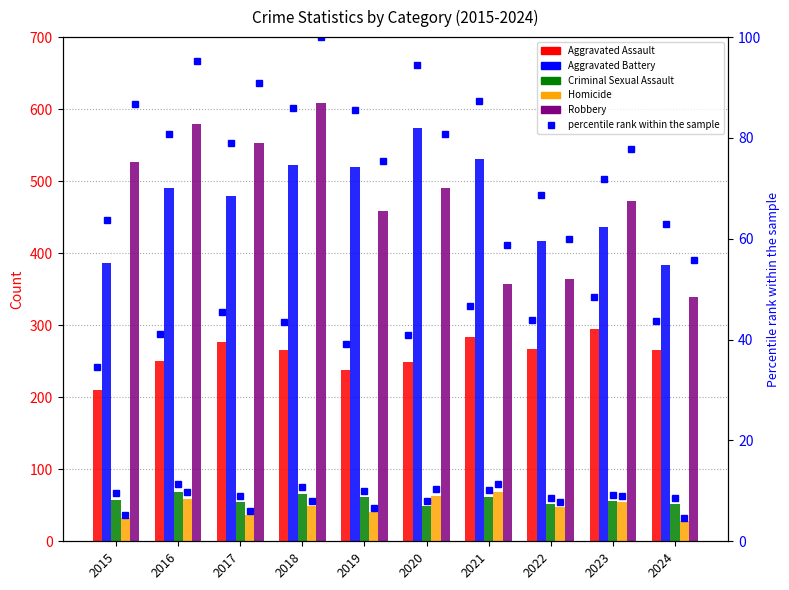

Rank the categories by Aggravated Battery value from highest to lowest.

2020, 2021, 2018, 2019, 2016, 2017, 2023, 2022, 2015, 2024